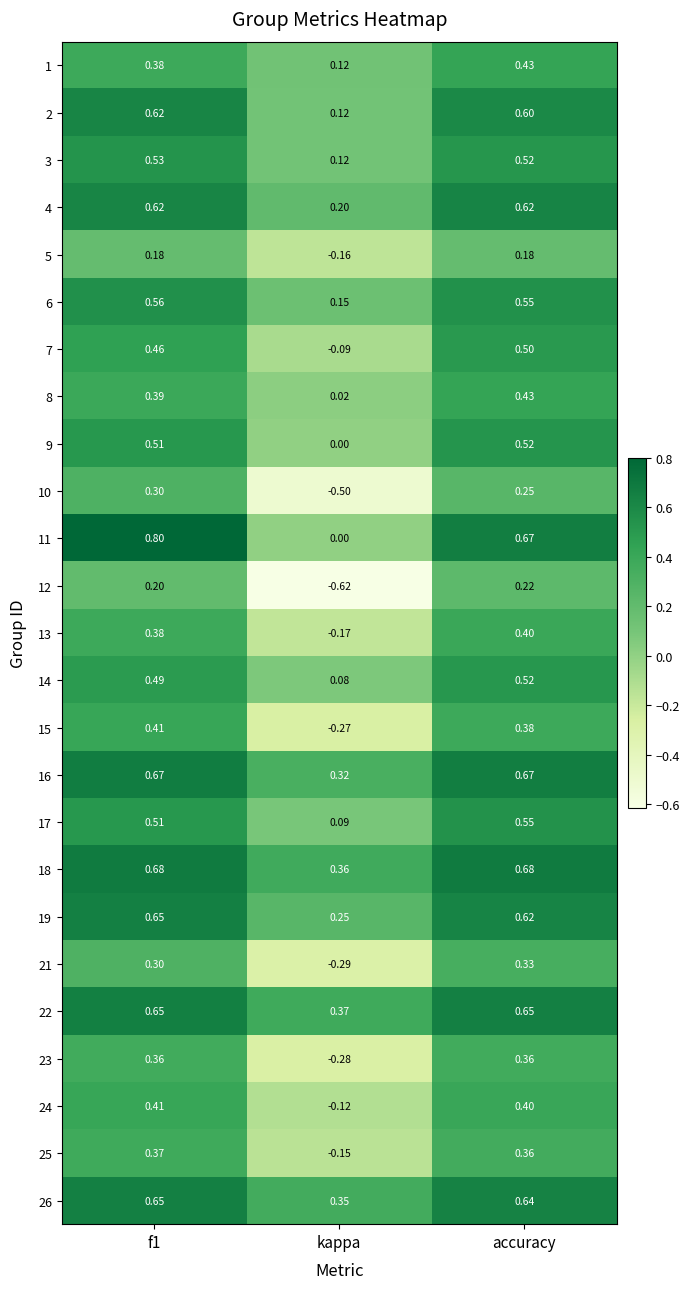

What is the greatest value displayed?

0.8